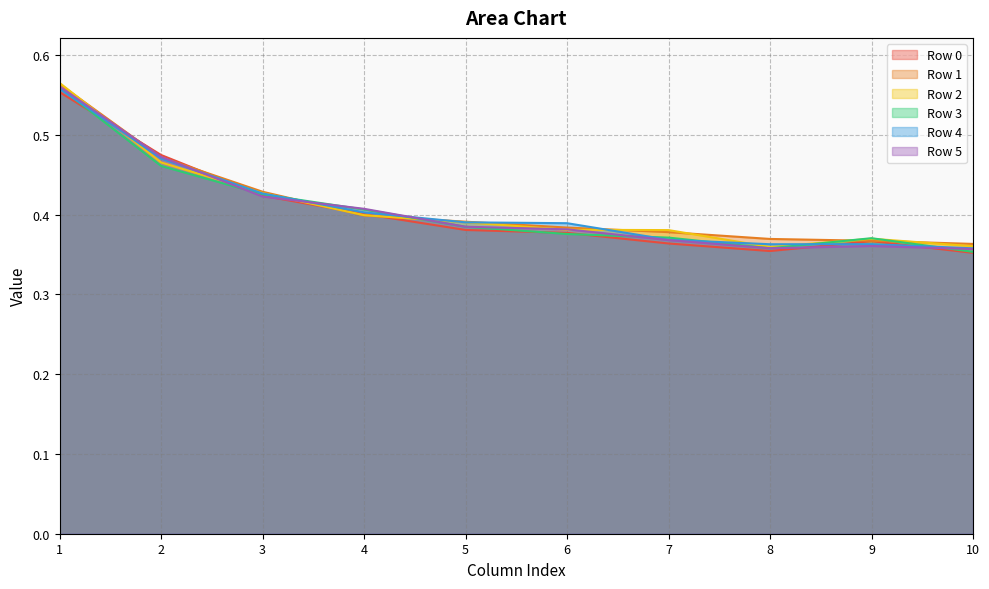

Between 5 and 10, which series saw the biggest shift?

Row 4